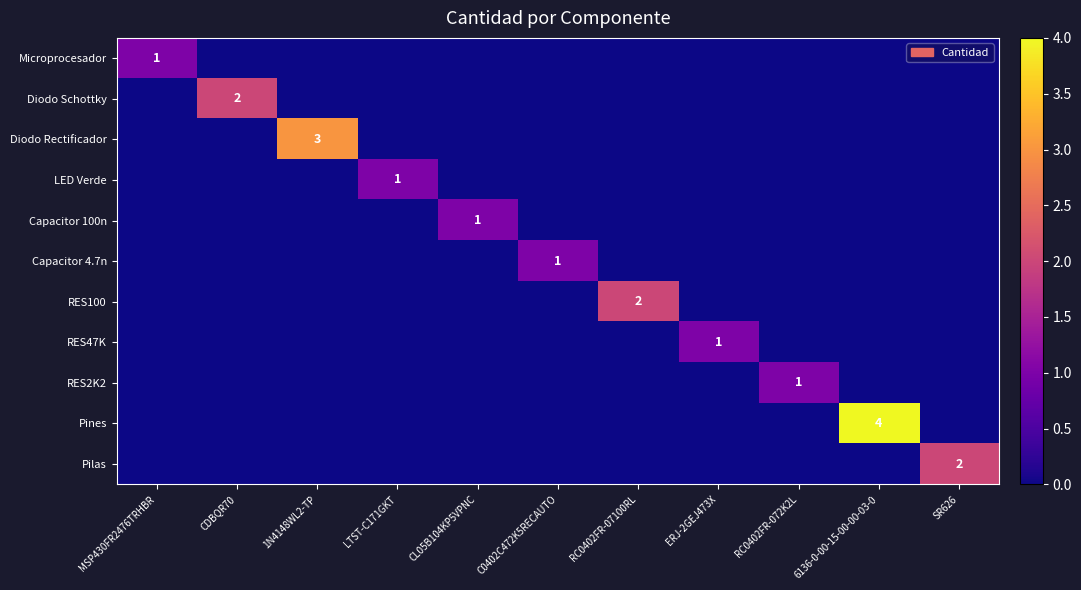

The value of Diodo Schottky at CDBQR70 is 2. True or false?

True